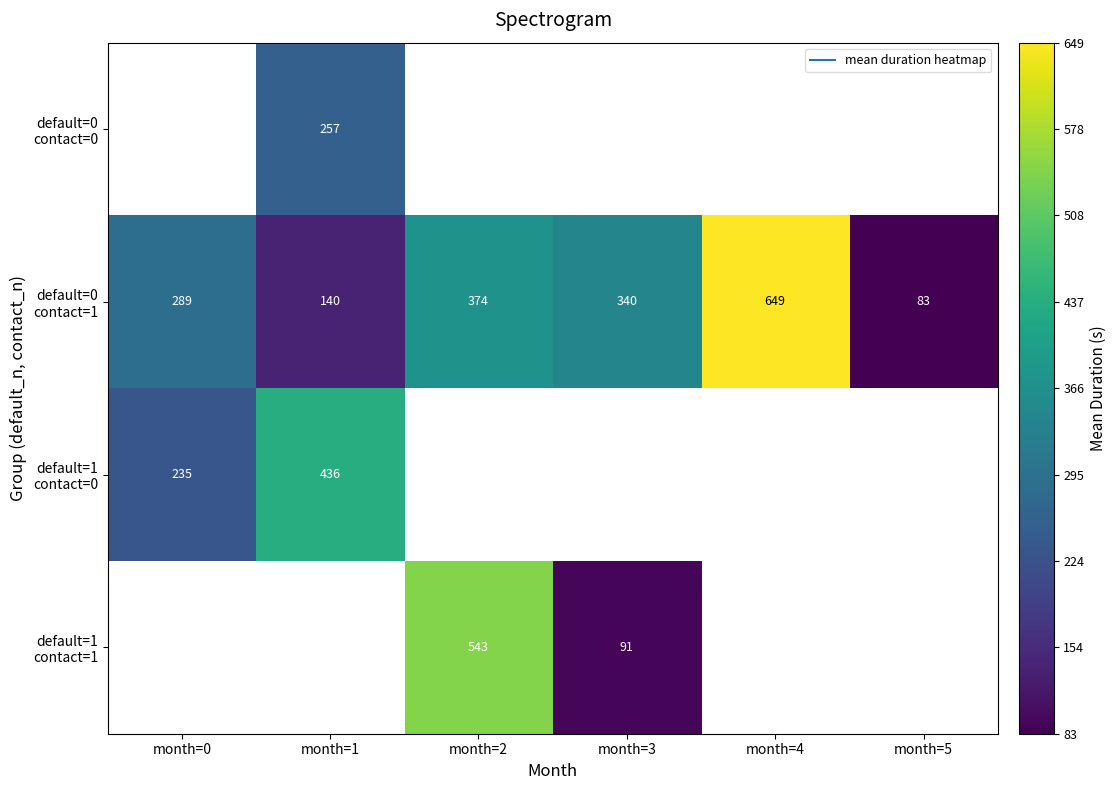

Which series changed the most between month=1 and month=3?

default=0 contact=1